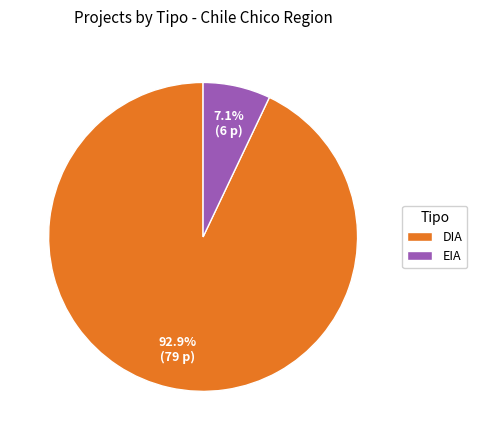

Does DIA account for over 50% of the chart?

Yes